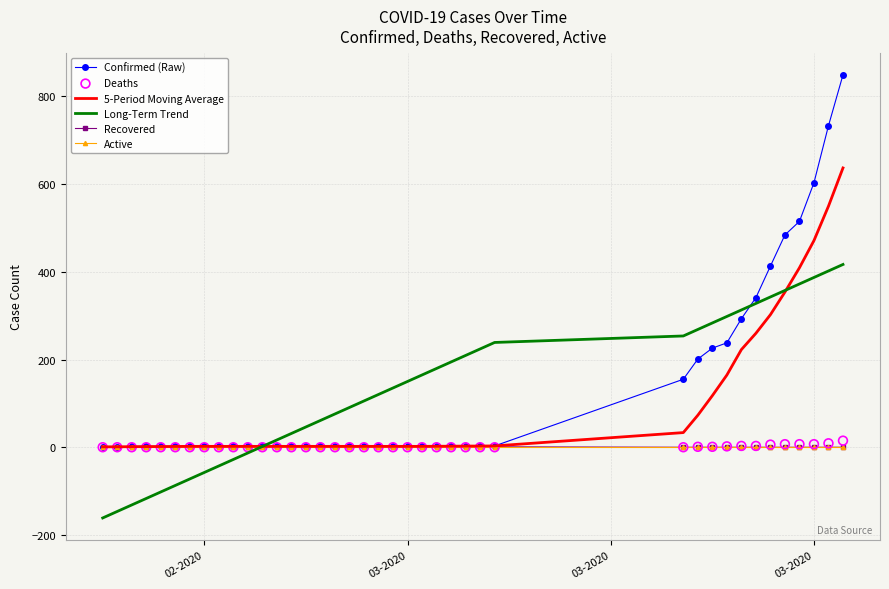

At how many categories does at least one series exceed 507?

4